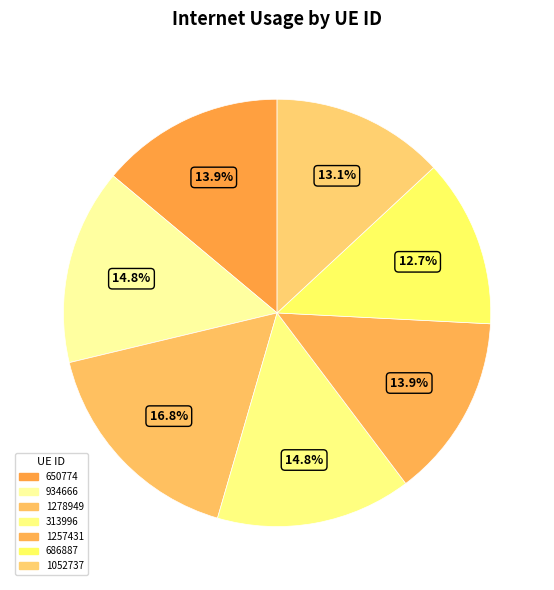

Which category has the biggest portion of the pie?

1278949